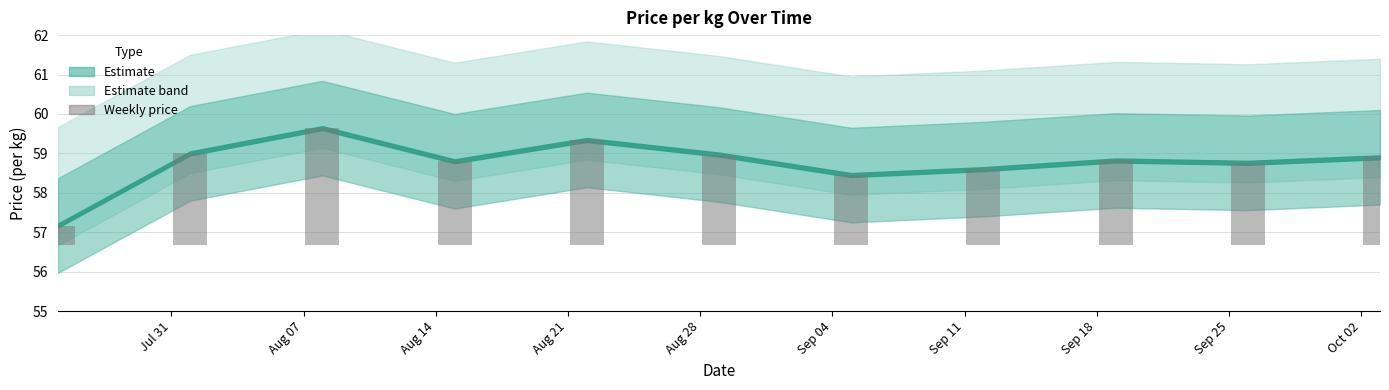

List the labels in order of value, largest first.

2023-08-08, 2023-08-22, 2023-08-01, 2023-08-29, 2023-10-03, 2023-09-19, 2023-08-15, 2023-09-26, 2023-09-12, 2023-09-05, 2023-07-25